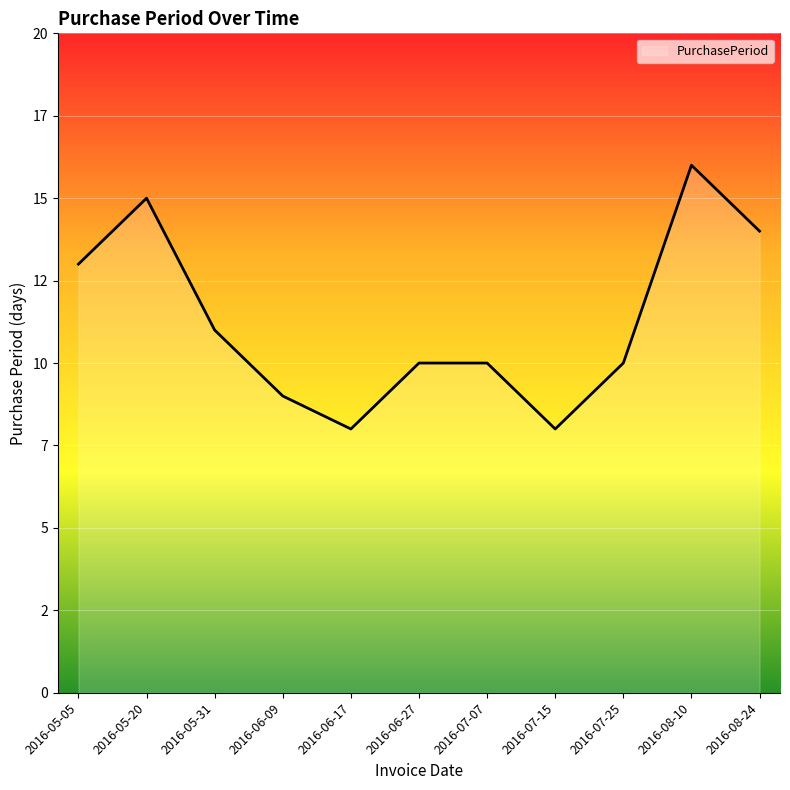

What is the difference between the second highest and second lowest values?

7